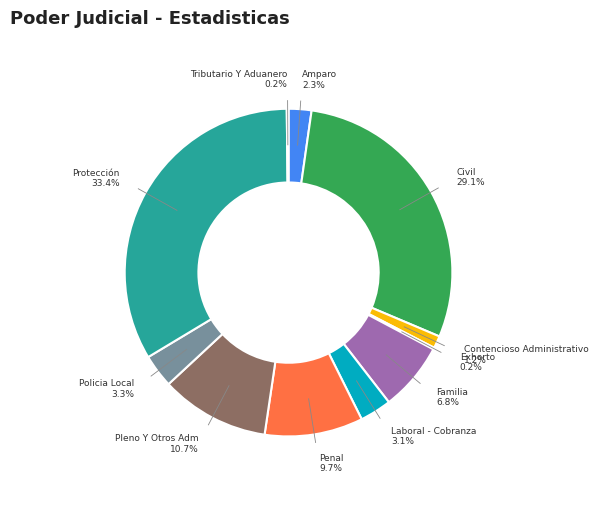

Is there any slice that represents more than half of the pie?

No